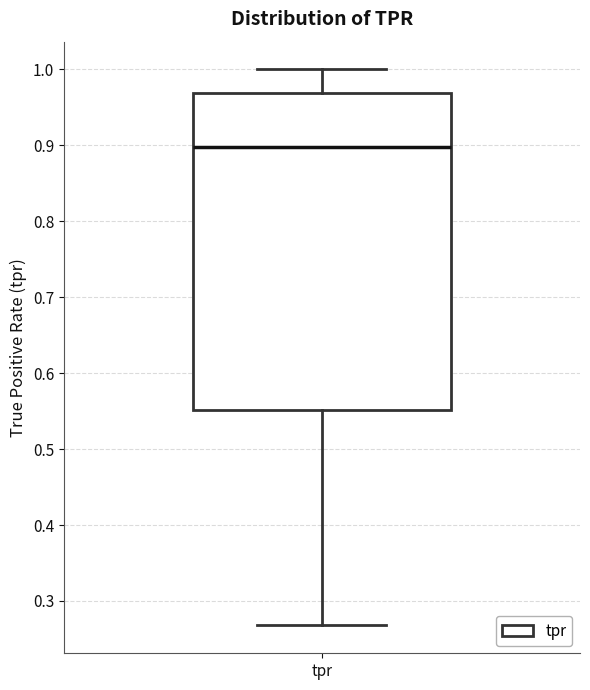

Transcribe this box plot: give where the median line is, the range the box spans, and where the two whiskers end, as read against the y-axis. The values are not printed on the chart, so give them approximately, as read against the axis.

median 0.90, box 0.55 to 0.97, whiskers 0.27 to 1.00